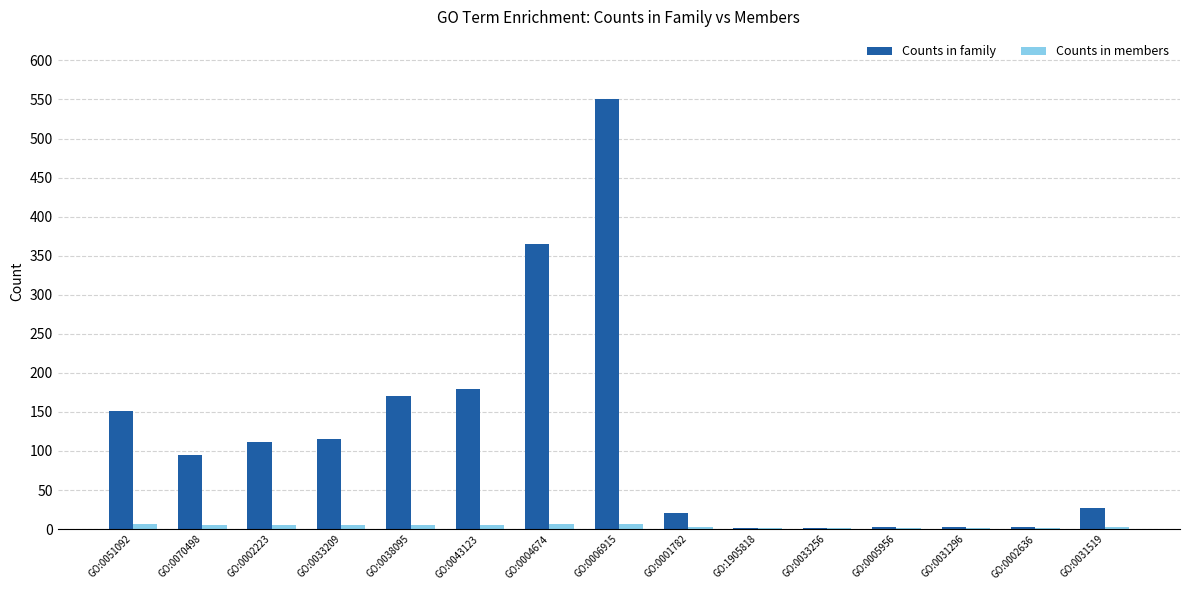

What are all the series names shown in the legend?

Counts in family, Counts in members